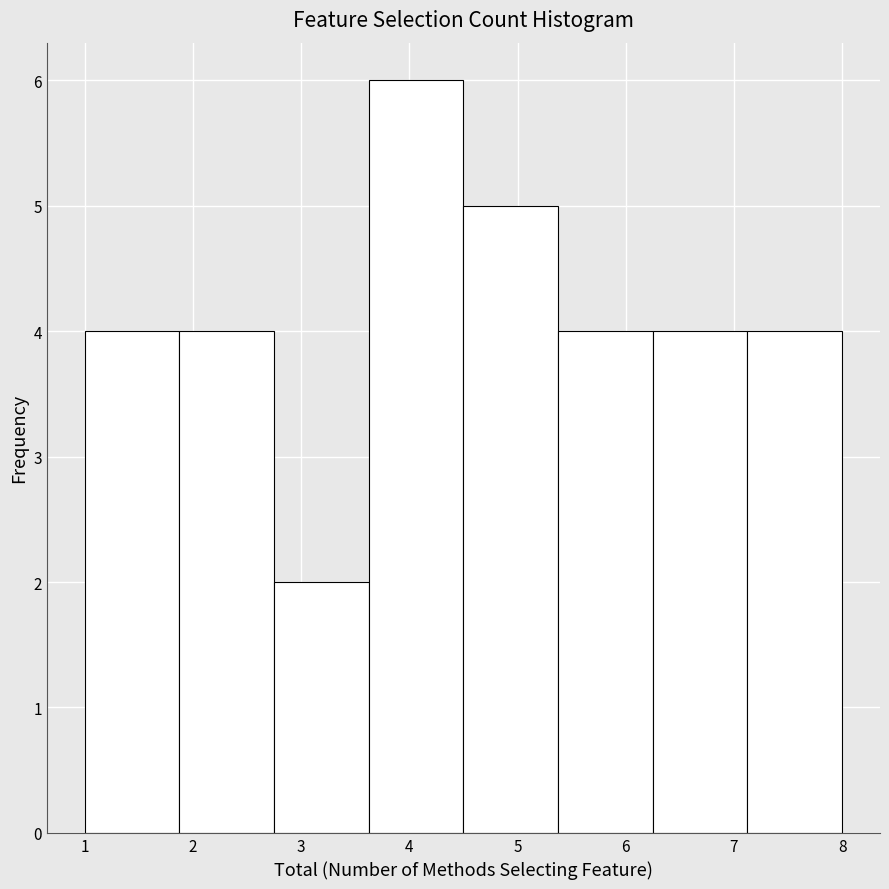

What is the height of the bar covering 4.5 to 5.4 on the x-axis? Neither the bar edges nor the heights are printed on the chart, so give them approximately, as read against the axes.

5